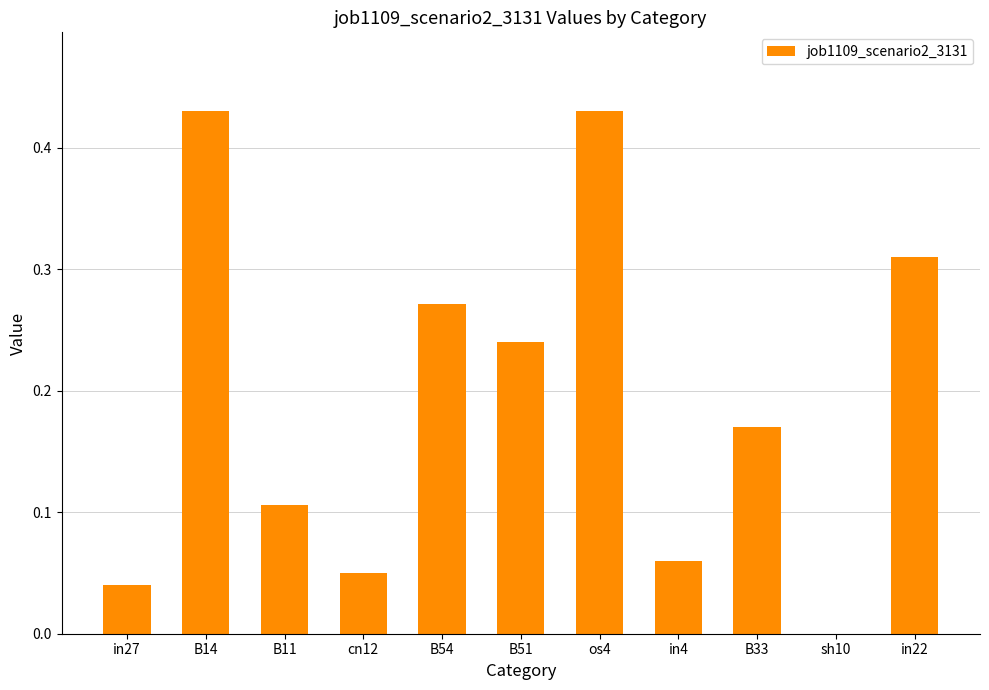

Count the number of values greater than 0.

10